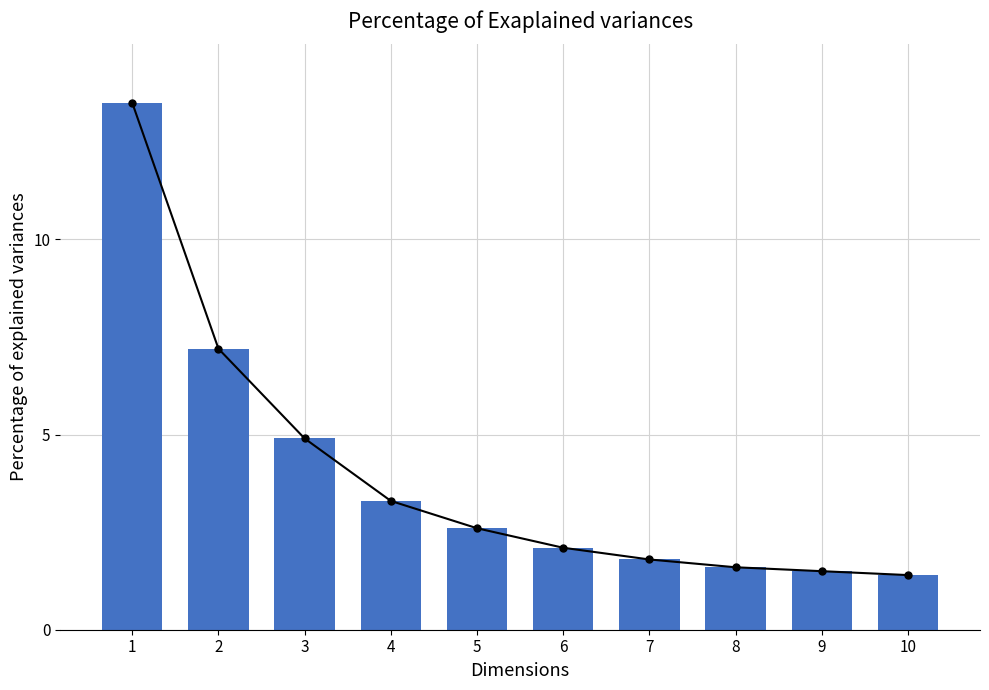

What is the sum of all values?

39.9